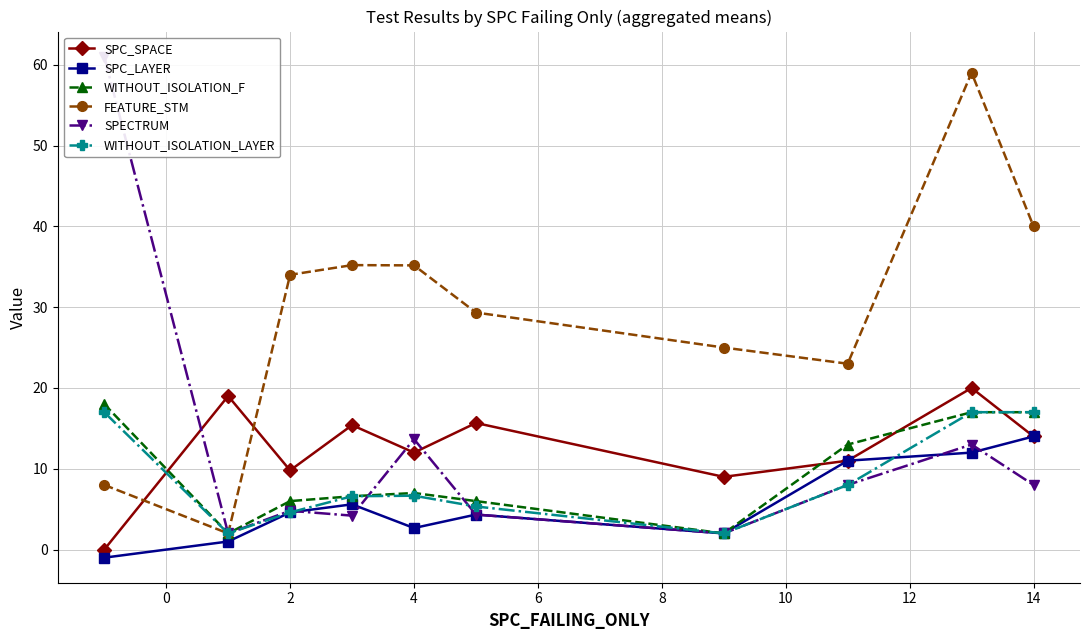

Does the chart display data point markers on the line(s)?

Yes